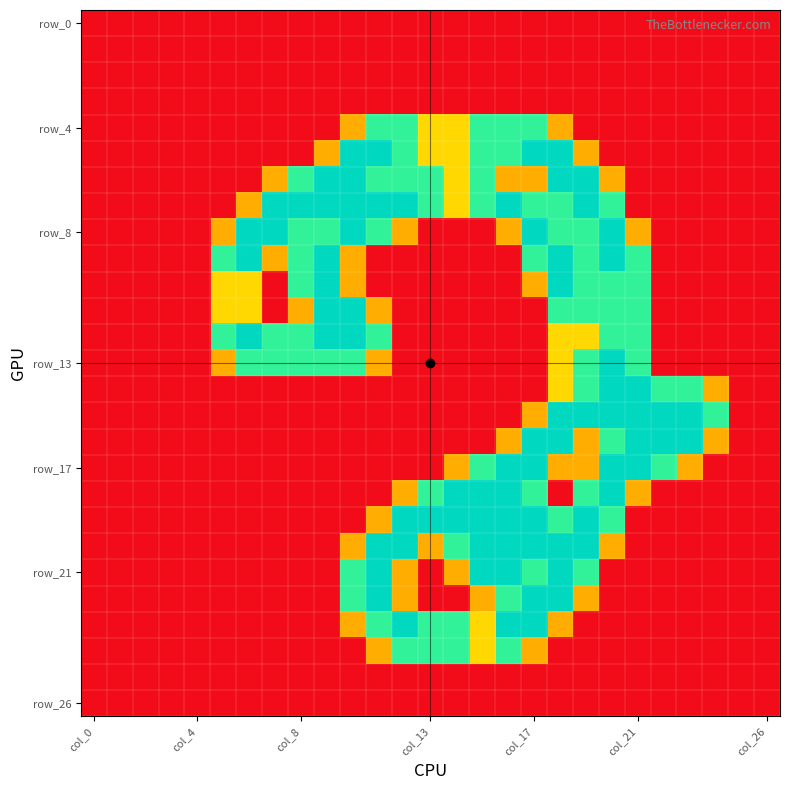

At which category is the sum across all series the highest?

18